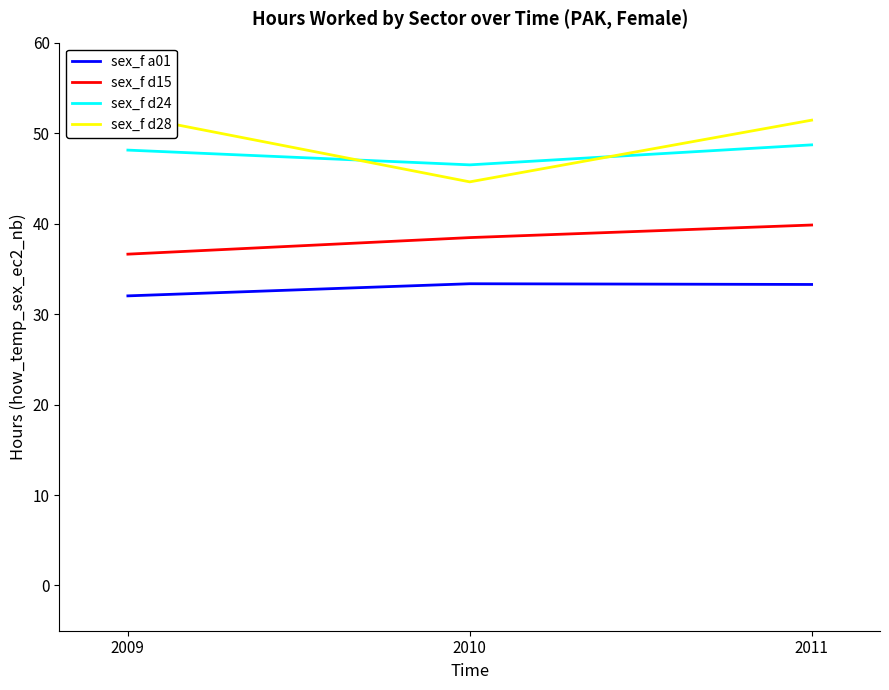

What is the sum of all sex_f d24 values?

143.3